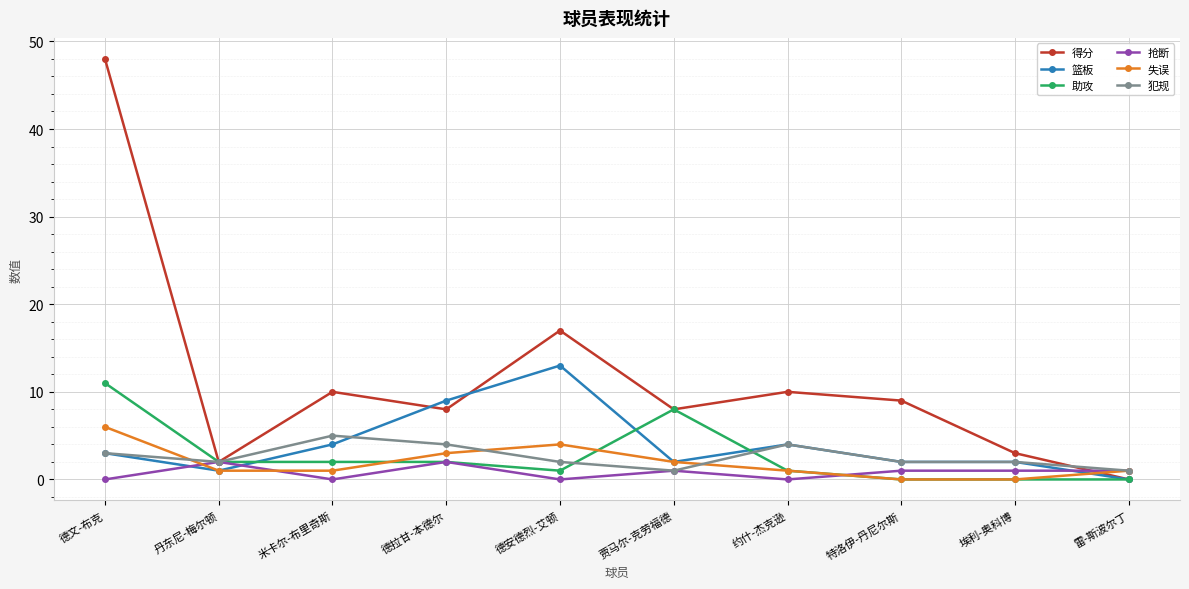

What is the value of the 篮板 point at the 6th from the left?

2